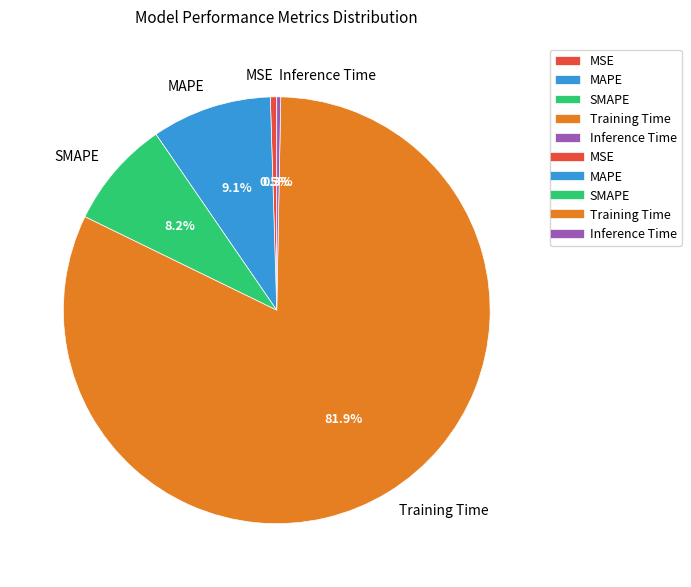

To the nearest percent, what is the average slice percentage?

20%